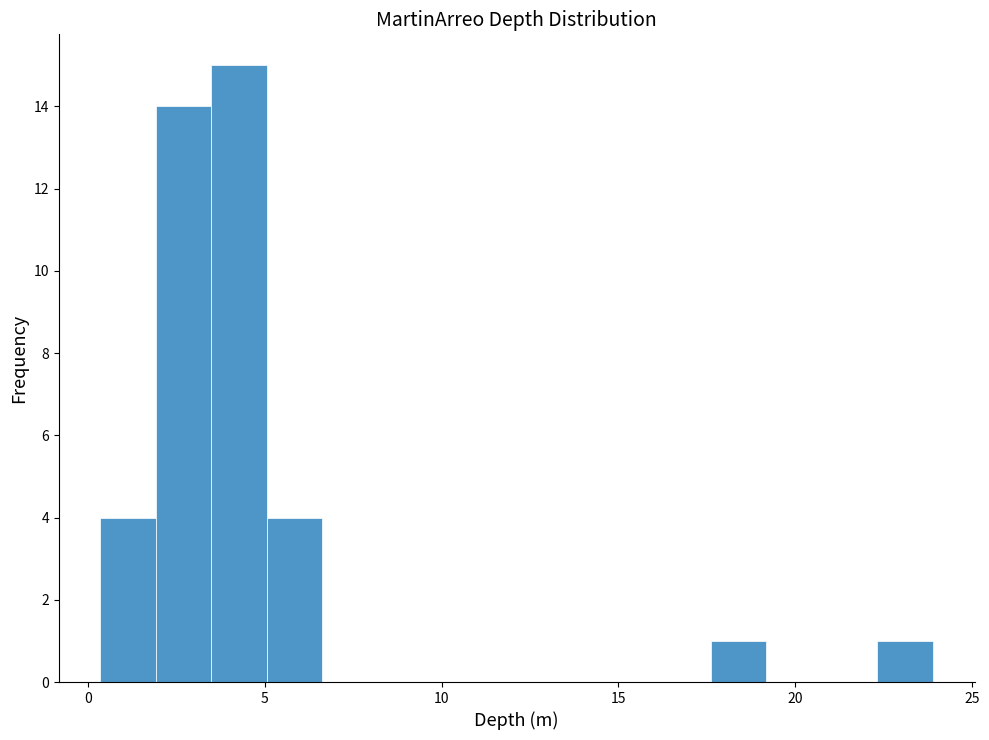

Read against the x-axis, roughly where is the centre of the tallest bar?

4.5